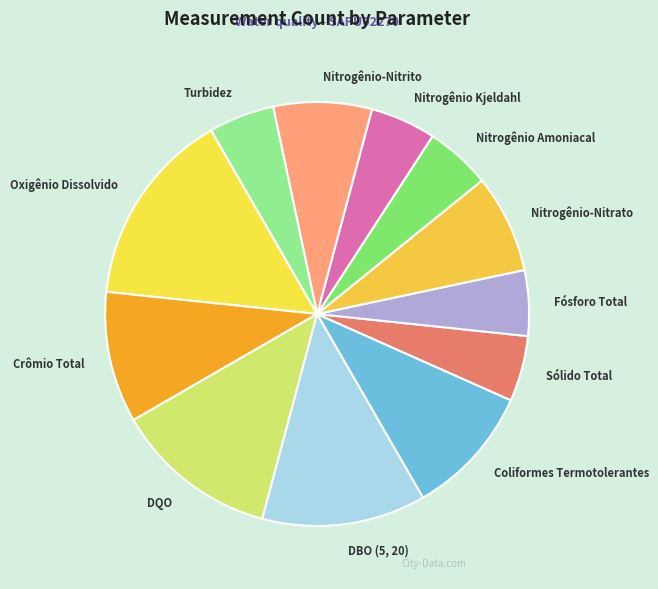

Is DQO the majority of the pie?

No